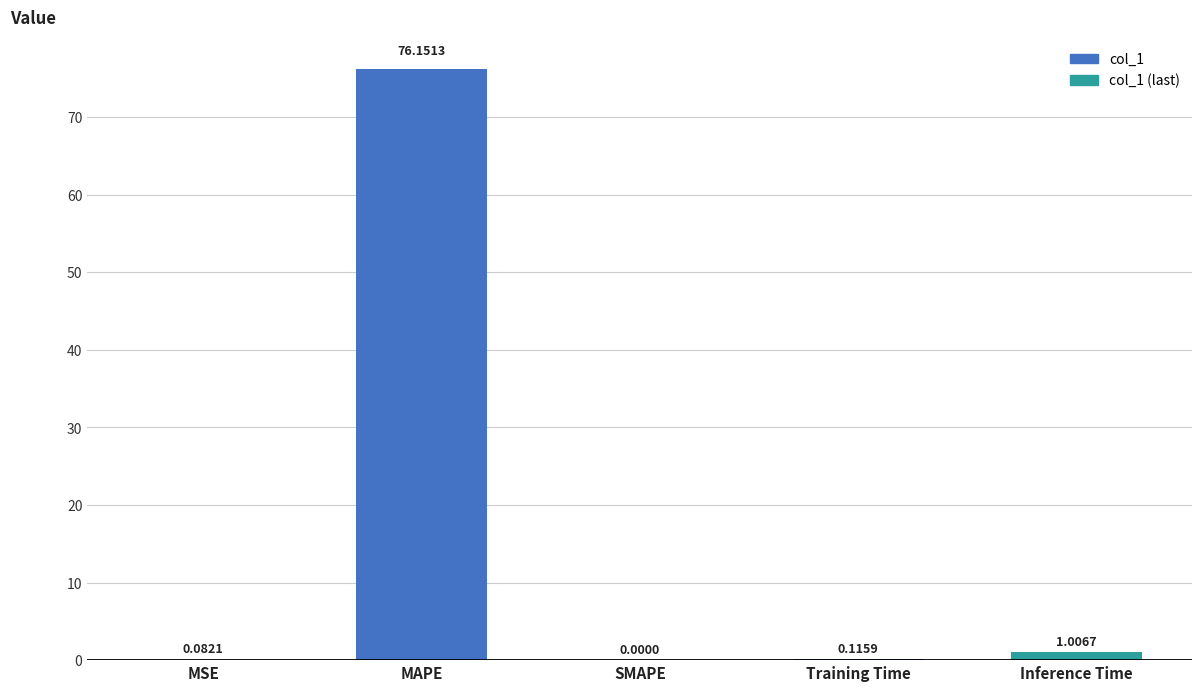

What is the ratio of the value at MAPE to the value at Inference Time?

75.6